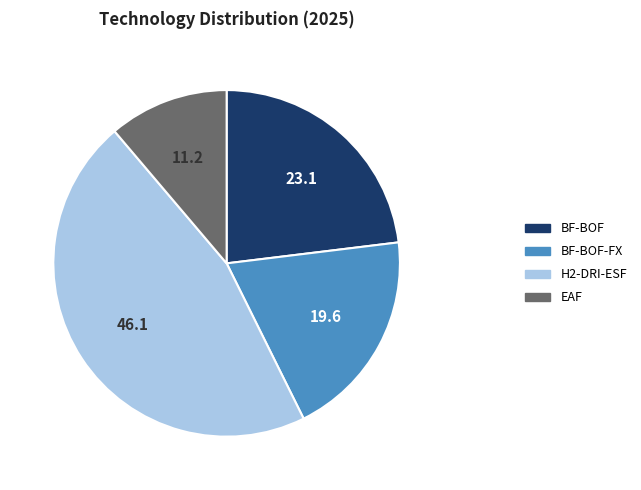

Is the sum of H2-DRI-ESF and BF-BOF greater than half?

Yes